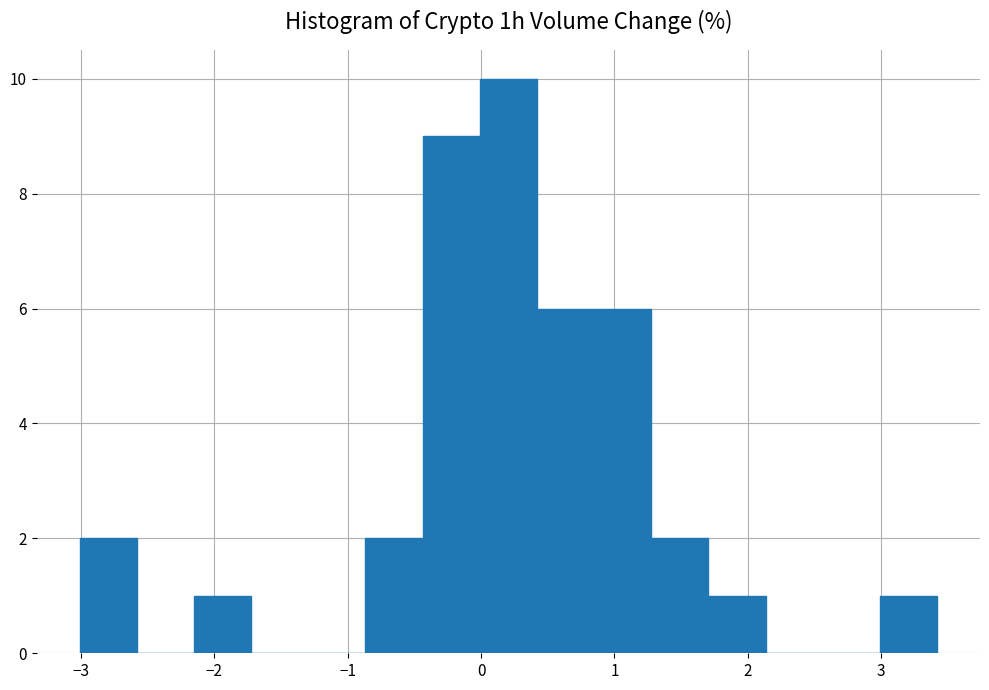

Reading left to right, transcribe this chart: for each bar, give the range it covers on the x-axis and its height. Neither the bar edges nor the heights are printed on the chart, so give them approximately, as read against the axes.

-3.0 to -2.6: 2
-2.6 to -2.2: 0
-2.2 to -1.7: 1
-1.7 to -1.3: 0
-1.3 to -0.9: 0
-0.9 to -0.4: 2
-0.4 to 0.0: 9
0.0 to 0.4: 10
0.4 to 0.8: 6
0.8 to 1.3: 6
1.3 to 1.7: 2
1.7 to 2.1: 1
2.1 to 2.6: 0
2.6 to 3.0: 0
3.0 to 3.4: 1